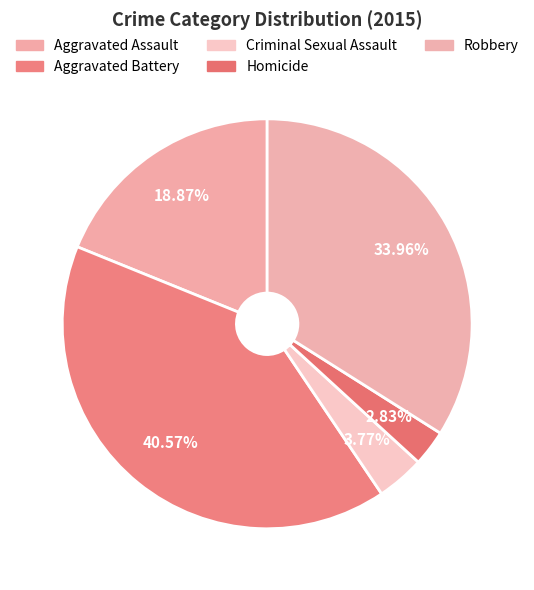

How many slices are in this pie chart?

5